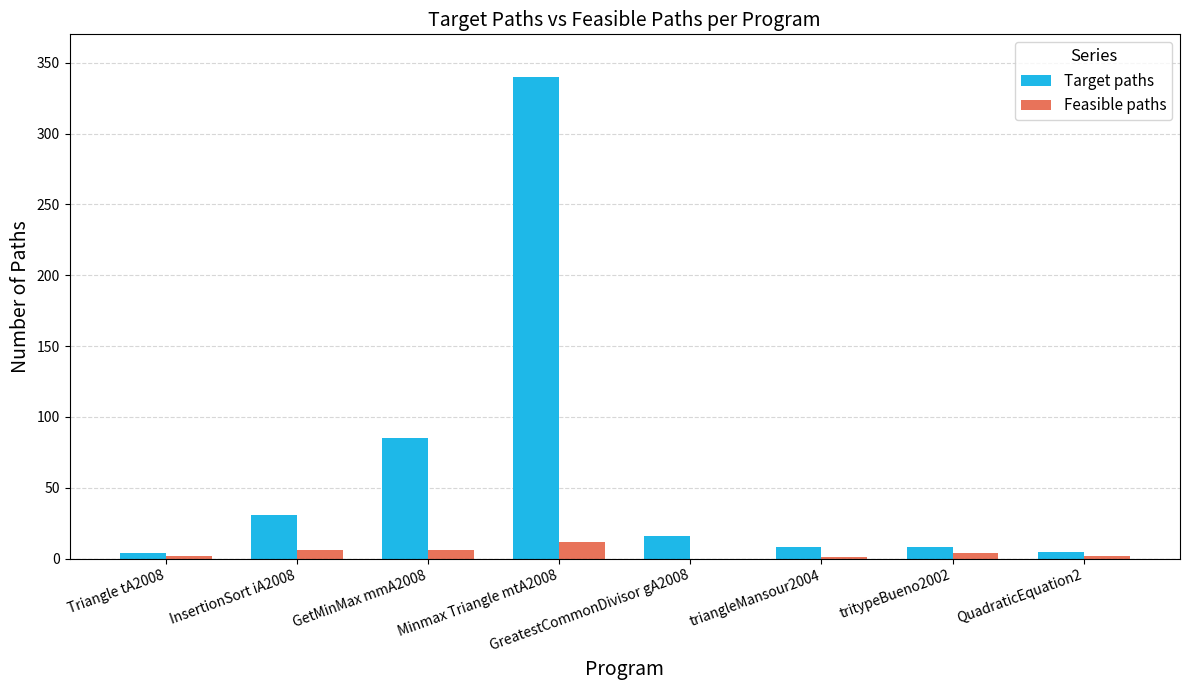

At which category is the sum across all series the highest?

Minmax Triangle mtA2008